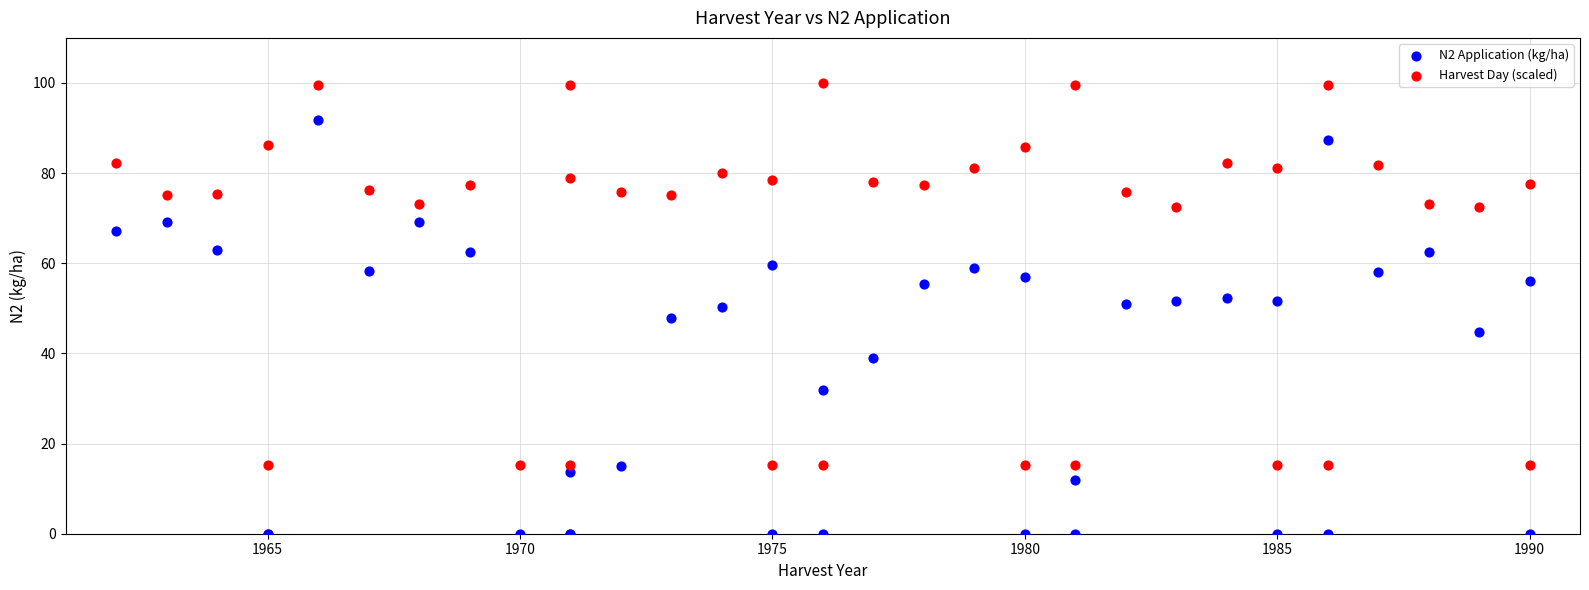

Which series contains the highest Y value?

Harvest Day (scaled)